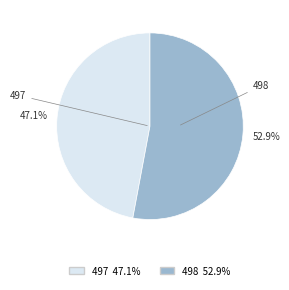

Is there any slice that represents more than half of the pie?

Yes